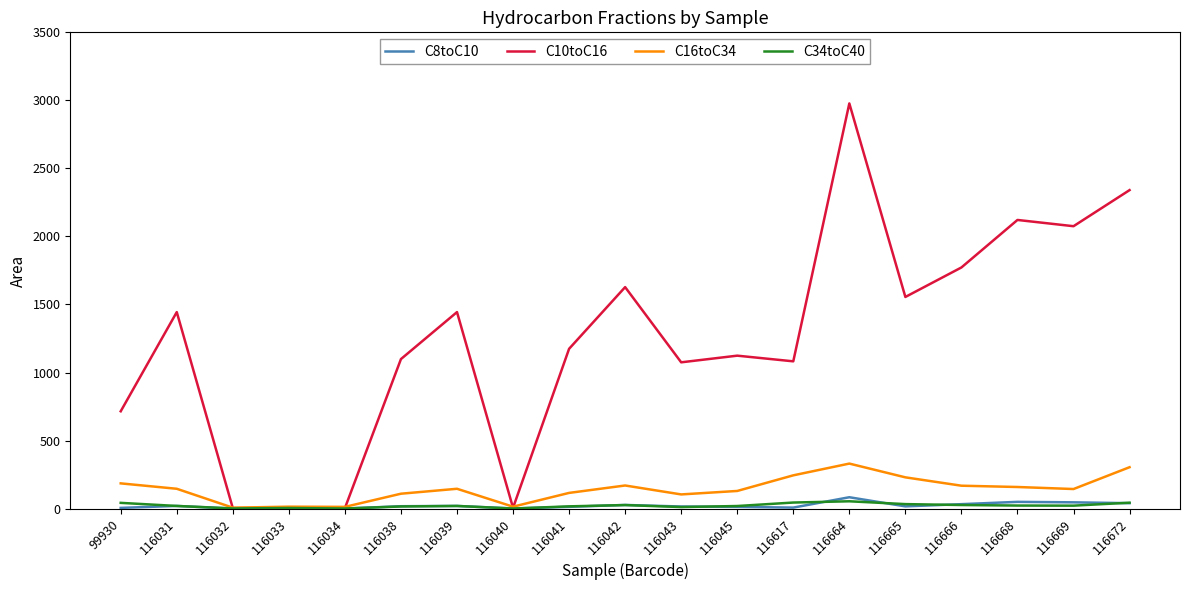

What is the minimum value for C16toC34?

6.9